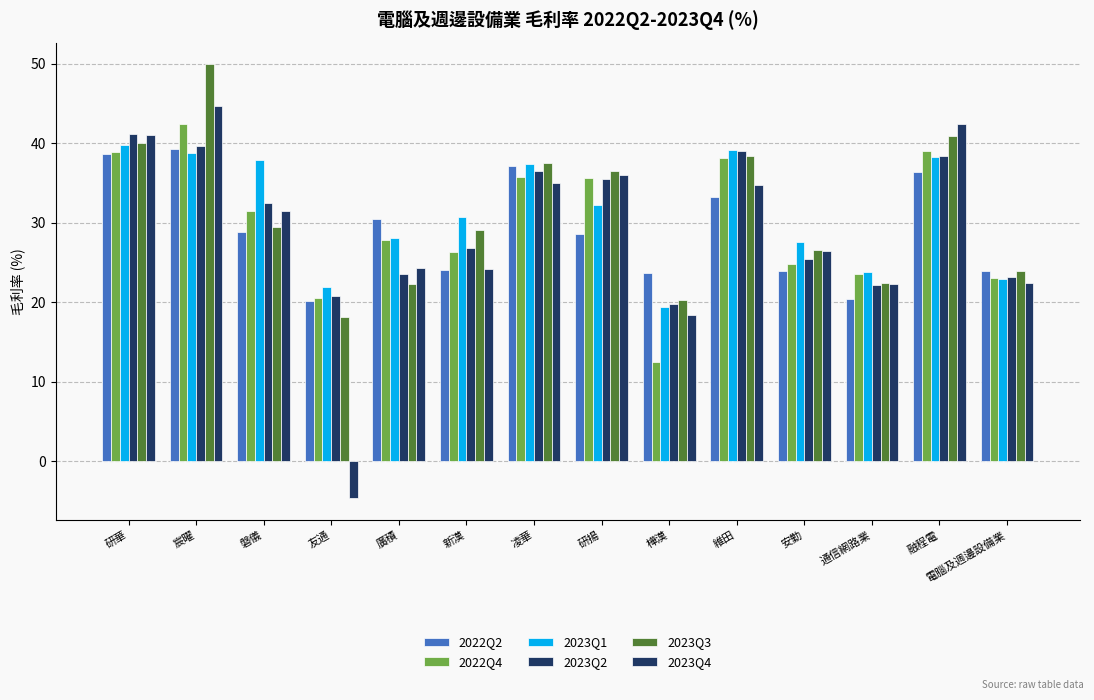

Which series has the widest spread of values?

2023Q4